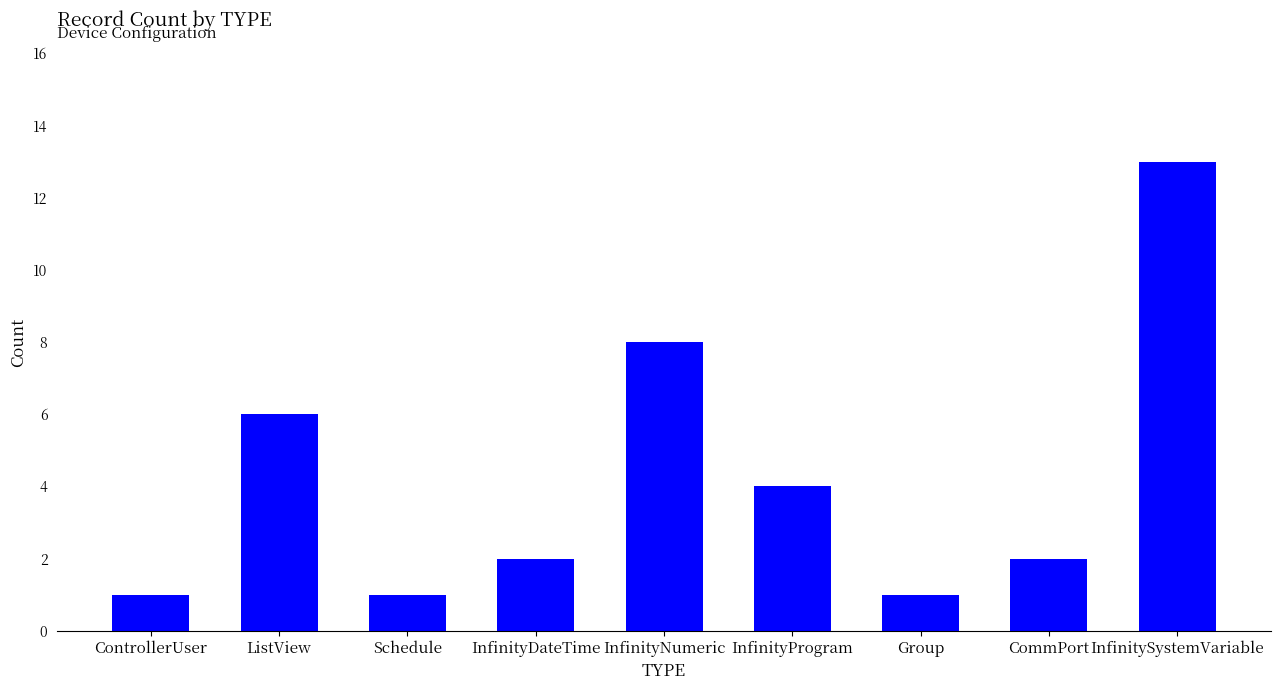

What is the sum of the values at InfinityProgram and ListView?

10